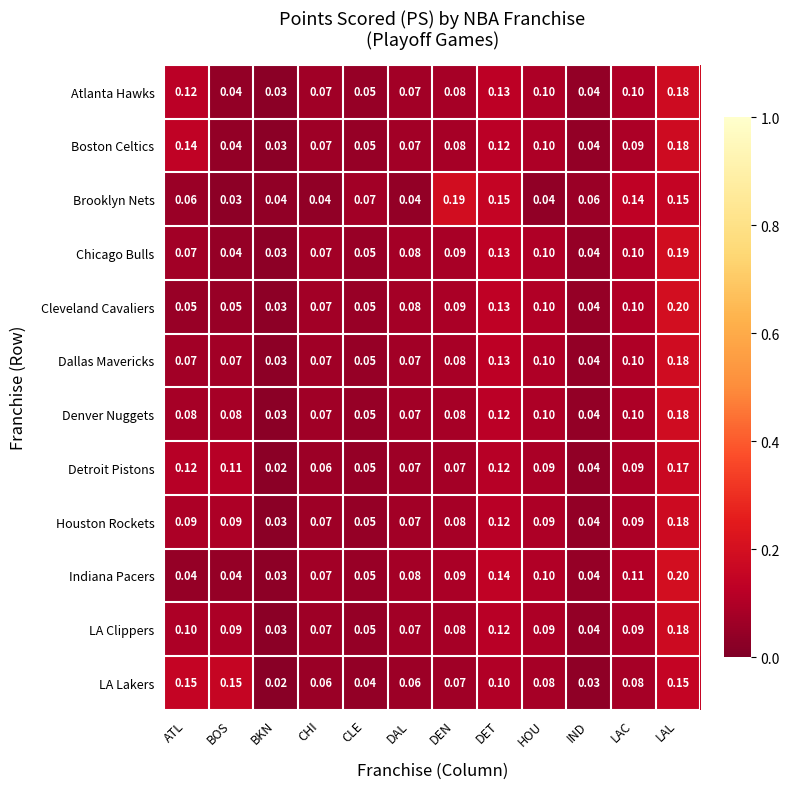

At which category is the sum across all series the highest?

LAL